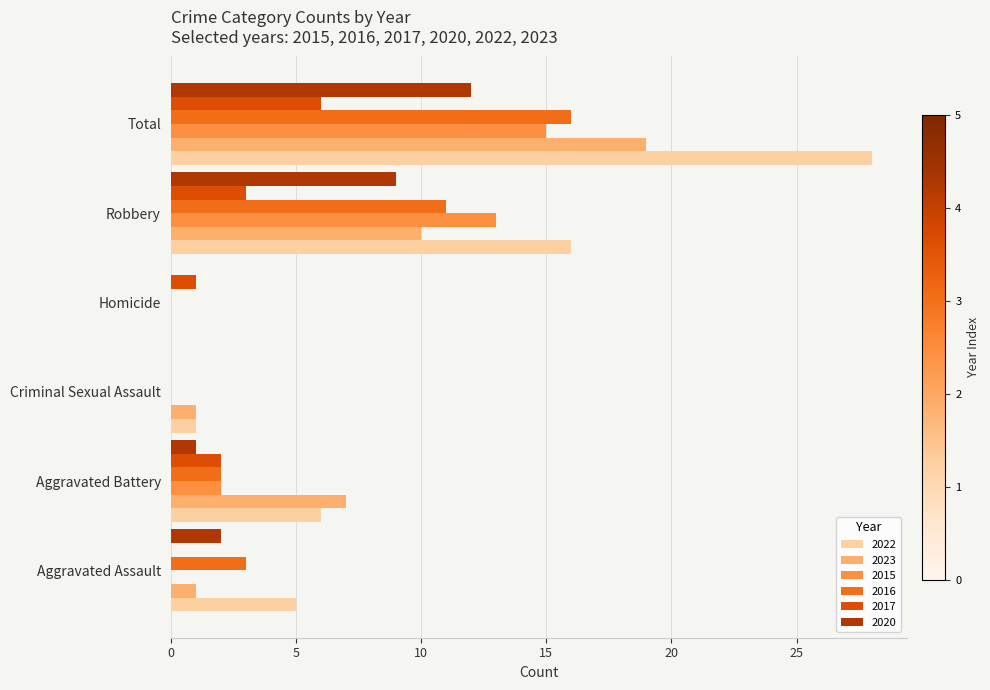

Is the value of 2016 at Total greater than the value of 2022 at Homicide?

Yes